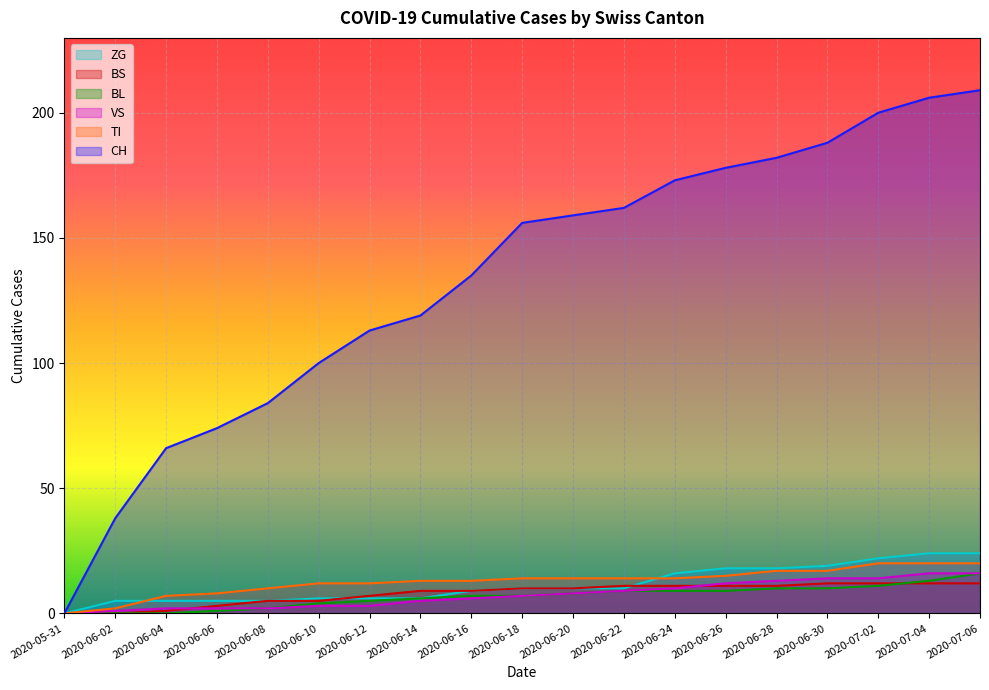

At how many categories does at least one series exceed 86?

14